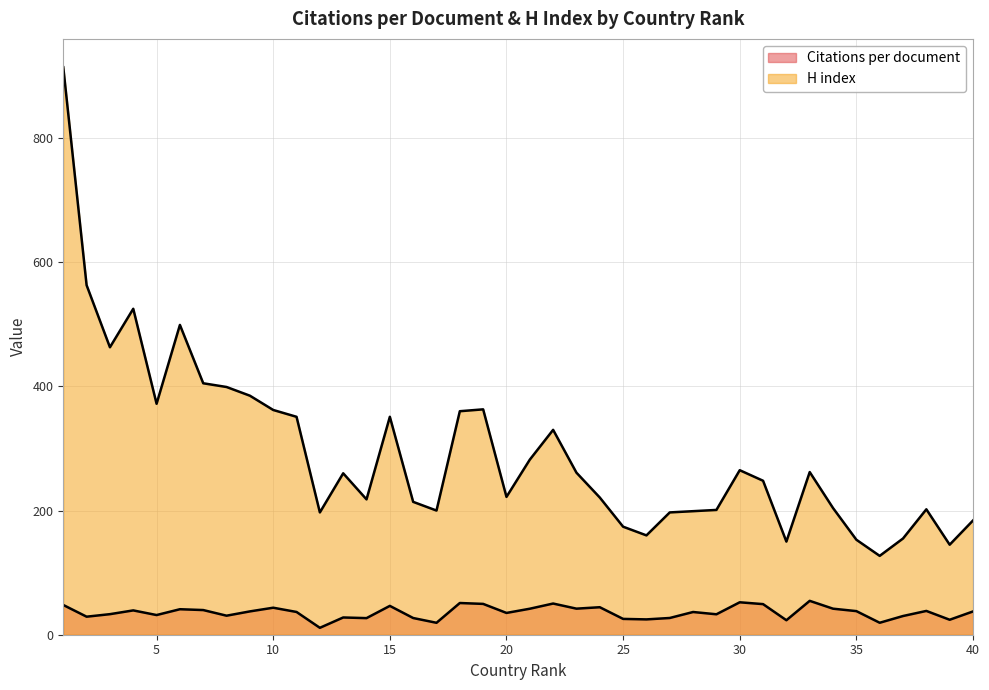

At how many categories does at least one series exceed 686?

1